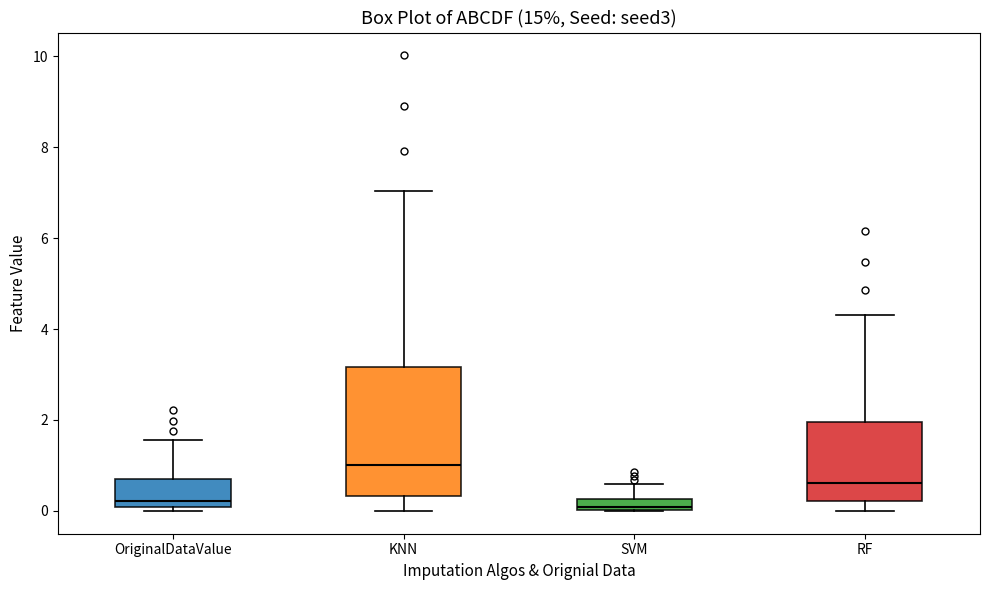

Which box is the tallest, from its lower edge to its upper edge?

KNN